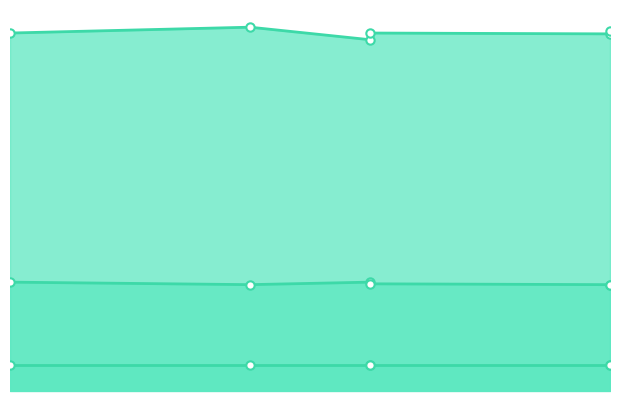

True or false: col_1_line and col_3_line cross at least once.

False